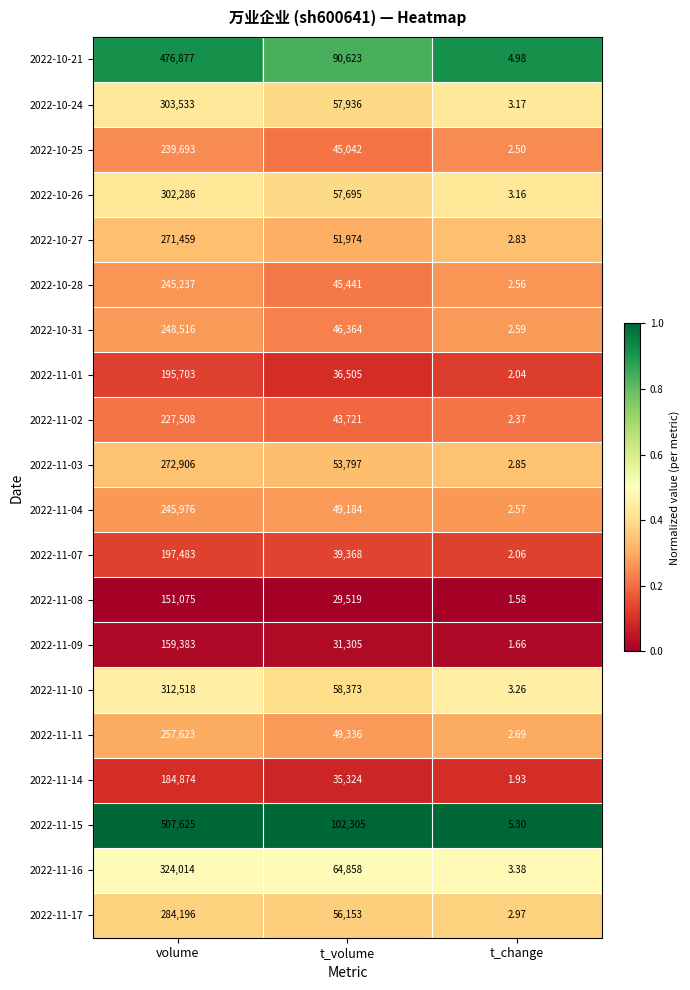

At which label does 2022-11-17 first exceed 56153?

volume